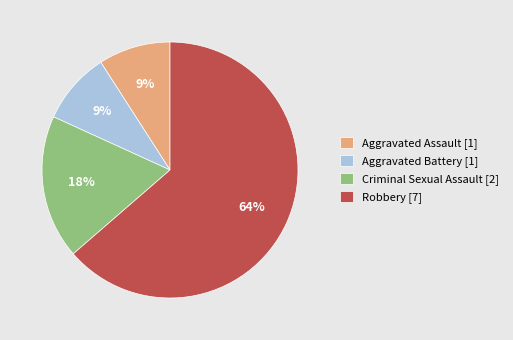

To the nearest percent, what is the combined percentage of Robbery and Aggravated Assault?

73%